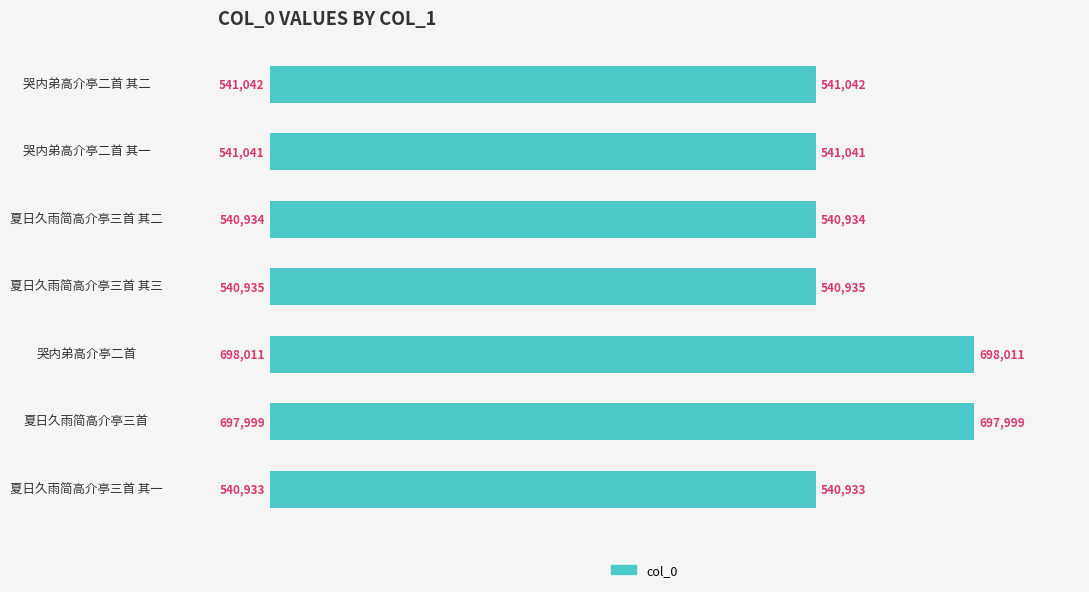

Which has a higher value, 夏日久雨简高介亭三首 or 哭内弟高介亭二首 其二?

夏日久雨简高介亭三首